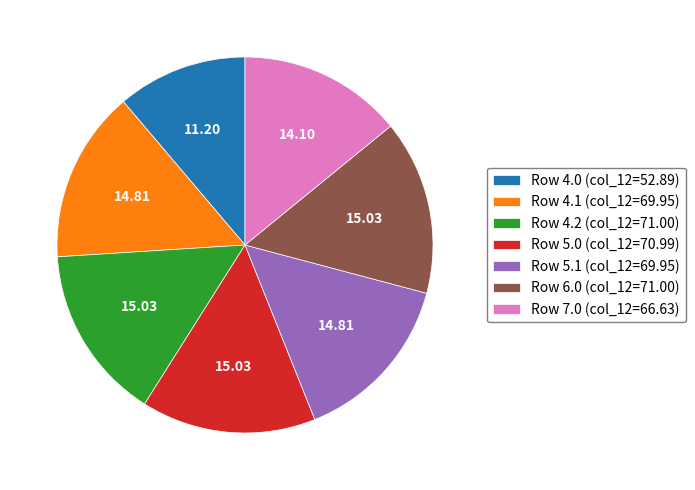

What is the ratio of the value at Row 4.2 (col_12=71.00) to the value at Row 6.0 (col_12=71.00)?

1.0